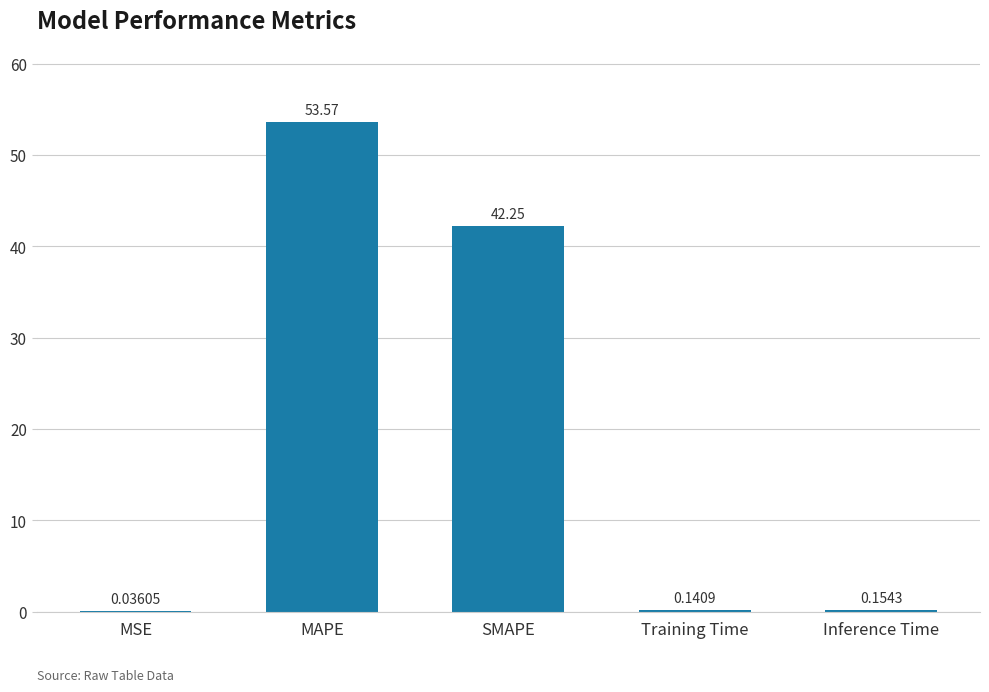

Are the bars horizontal?

No